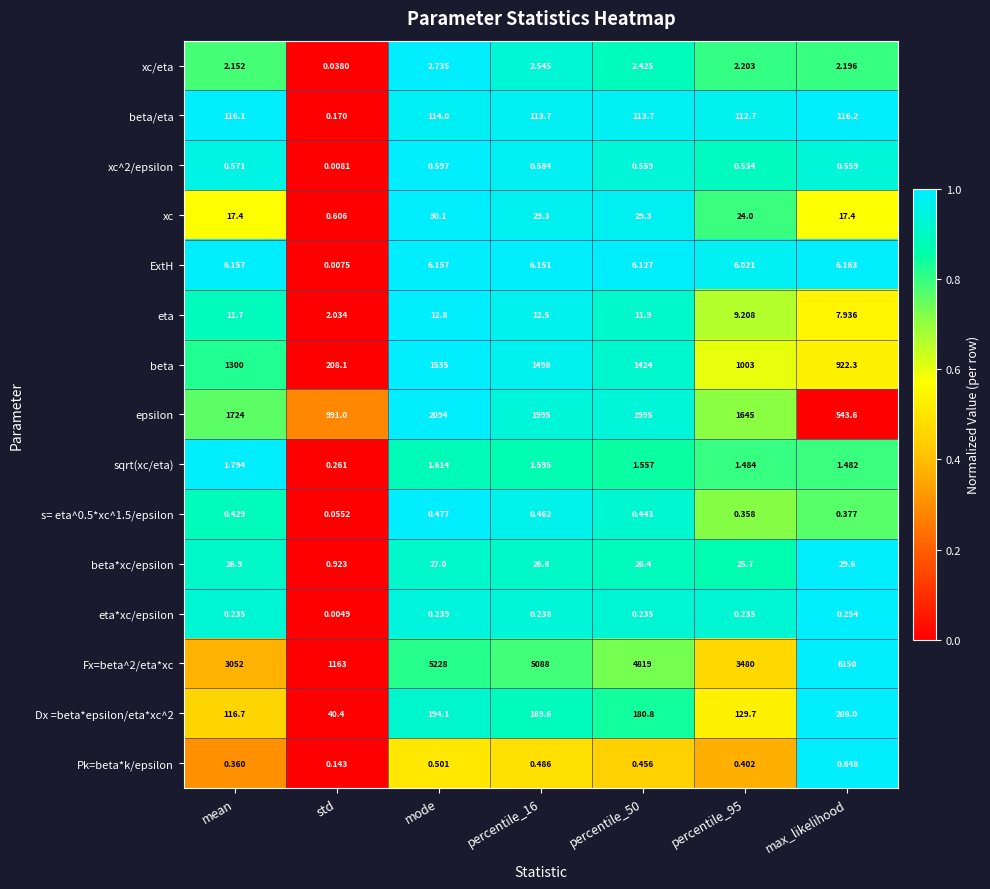

Which category has the highest value in the ExtH series?

max_likelihood